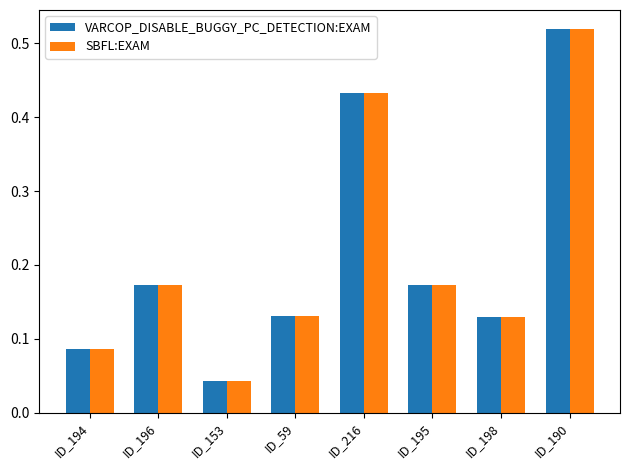

What is the sum of all VARCOP_DISABLE_BUGGY_PC_DETECTION:EXAM values?

1.7